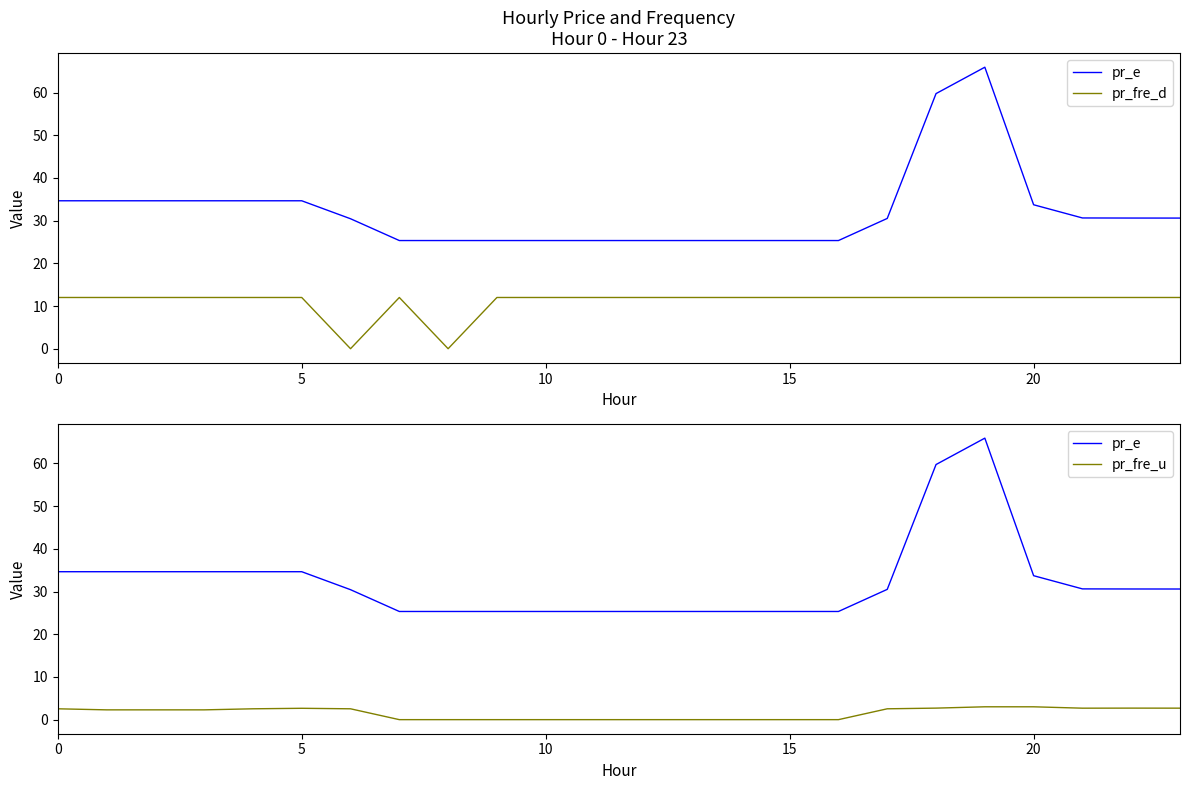

What is the label of the 21st point from the left?

20